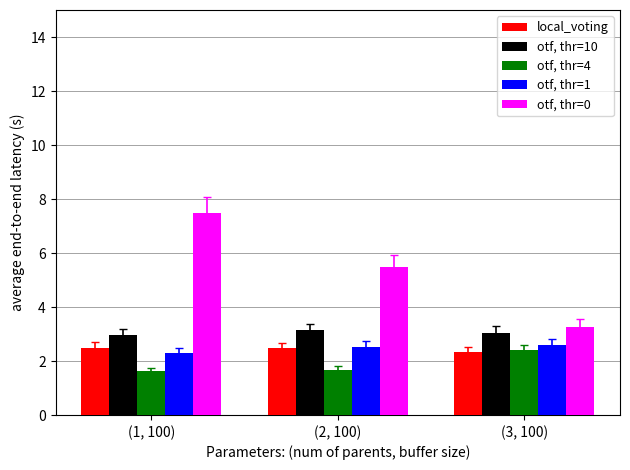

The otf, thr=0 series shows 3.3 at (3, 100). True or false?

True